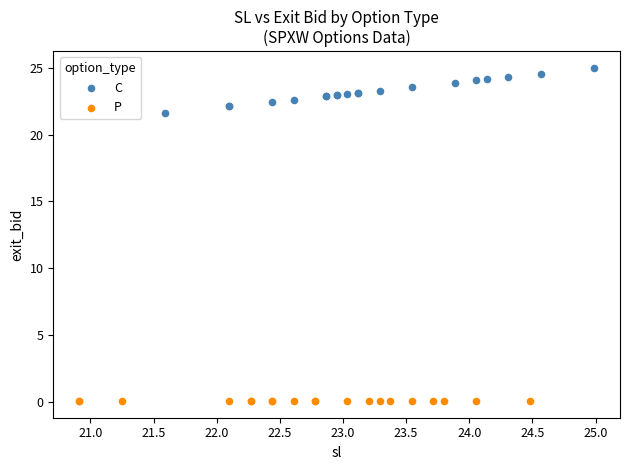

Which series contains the lowest Y value?

P